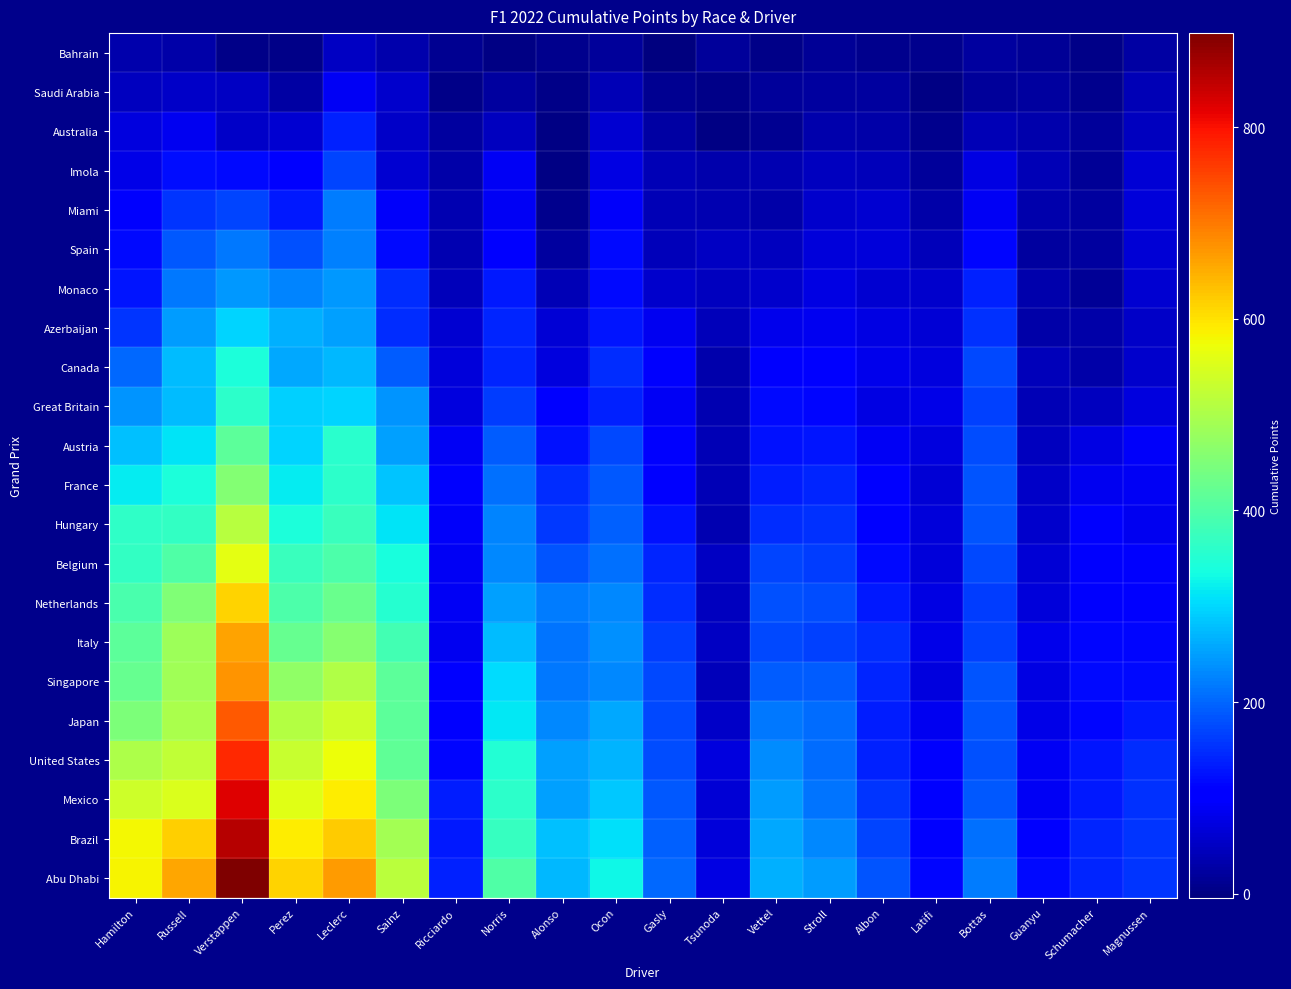

What is the smallest value displayed?

-4